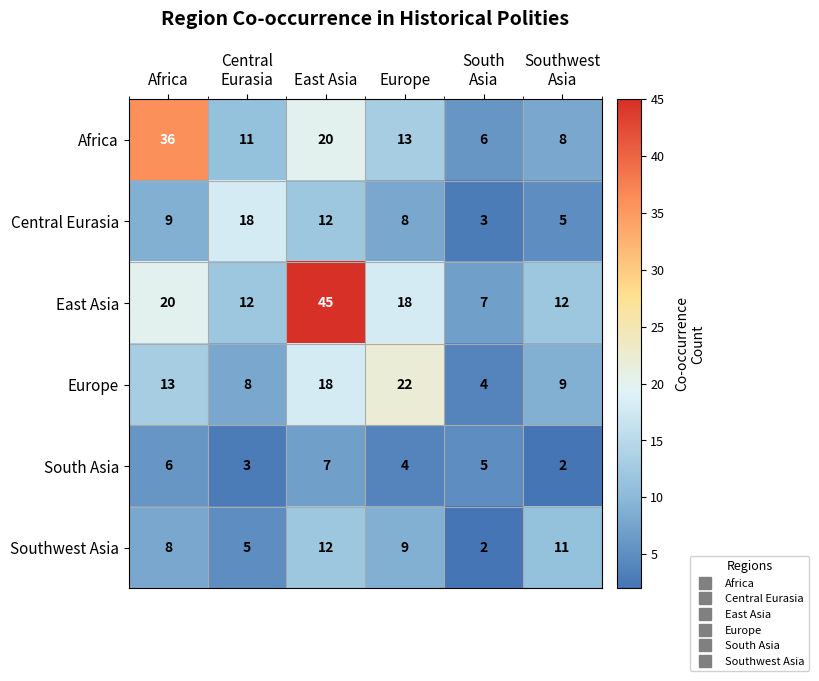

List the series in order of their peak value, highest first.

East Asia, Africa, Europe, Central Eurasia, Southwest Asia, South Asia